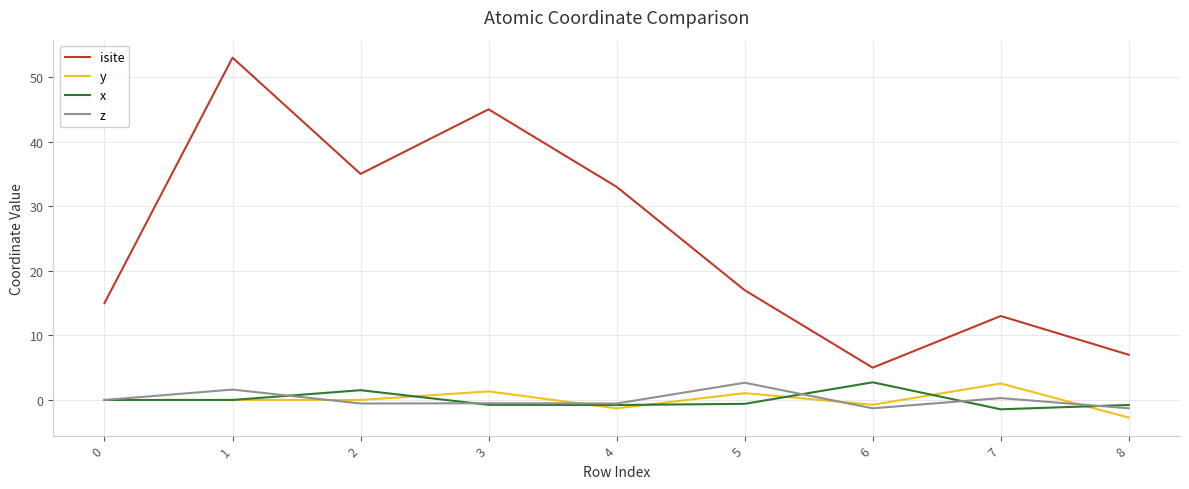

What is the maximum value for z?

2.7